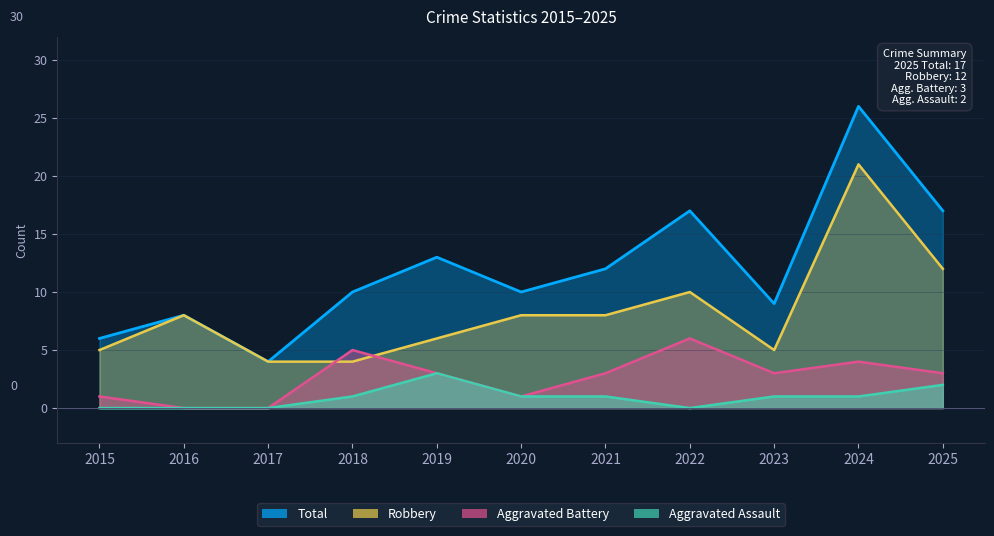

At which label does Aggravated Battery first exceed 3?

2018